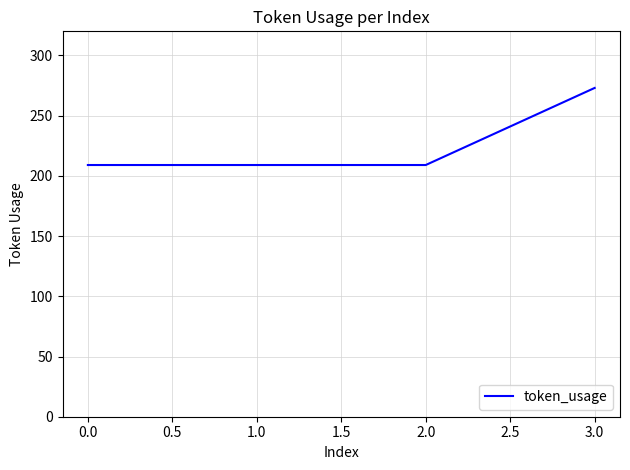

True or false: there are more than 1 points higher than both neighbors.

False